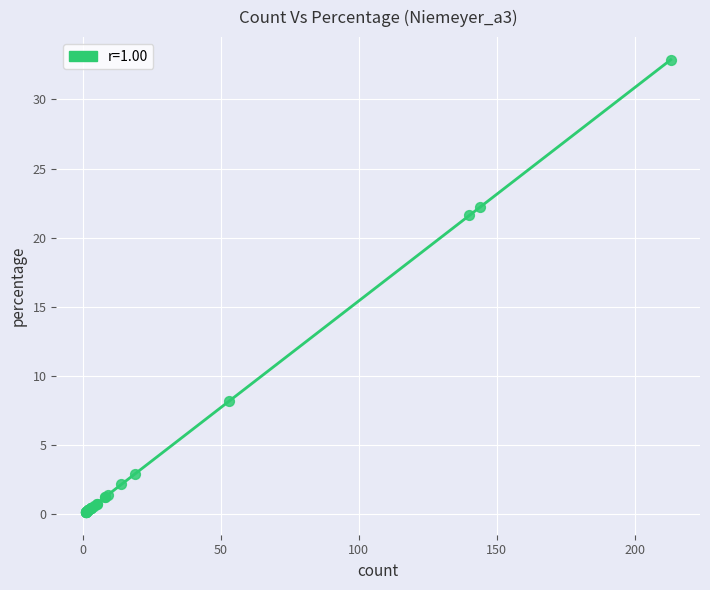

What Y value in the scatter plot is closest to 16?

21.6